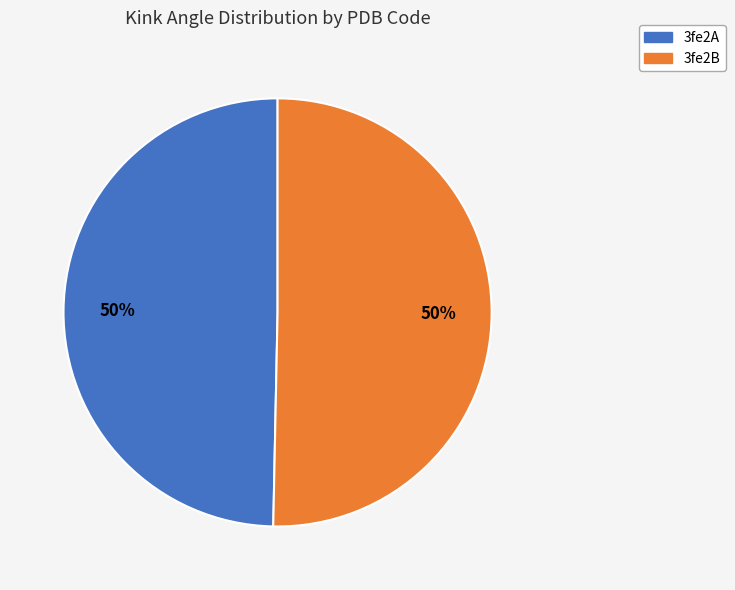

To the nearest percent, what is the average slice percentage?

50%